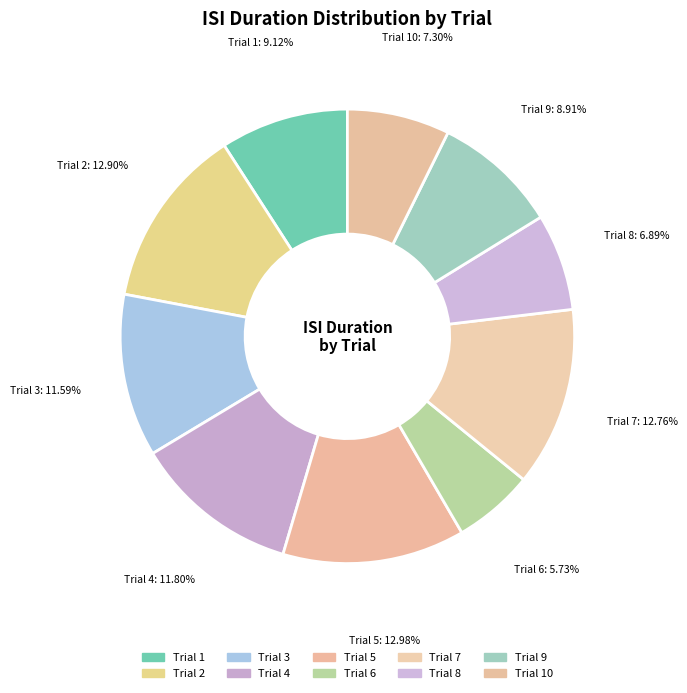

Does any single category account for the majority?

No